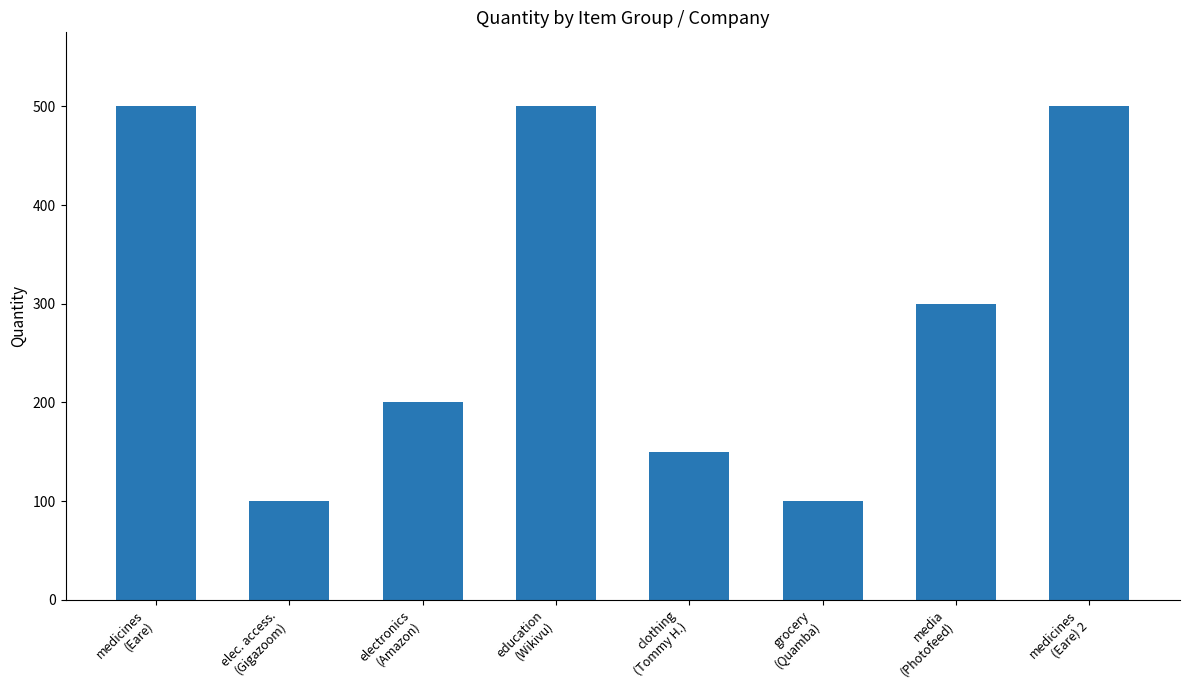

Reading left to right, what are all the values shown in this chart?

500	100	200	500	150	100	300	500